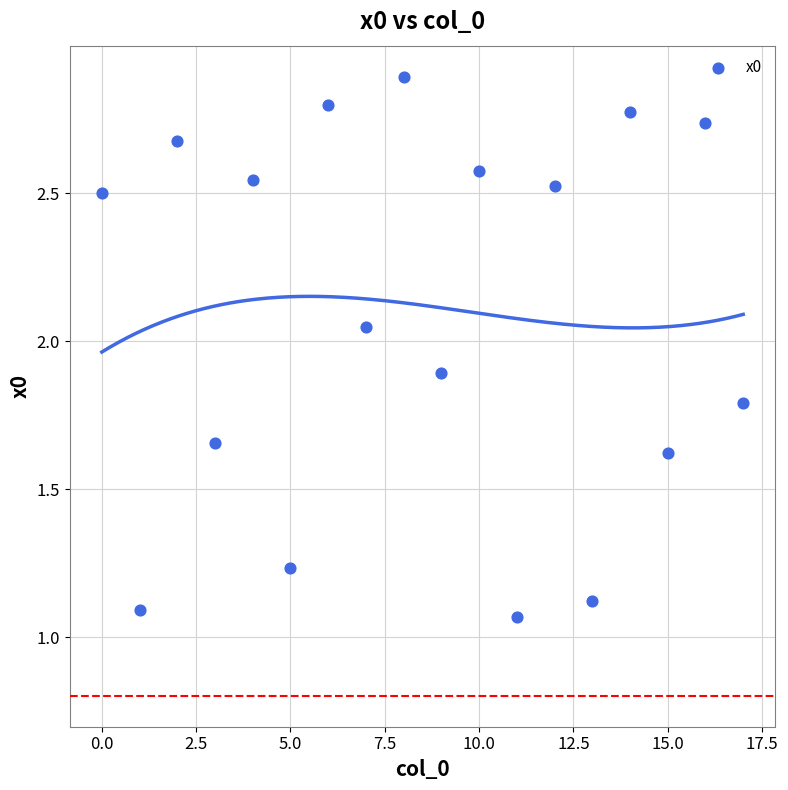

What is the range of Y values (max minus min)?

1.8